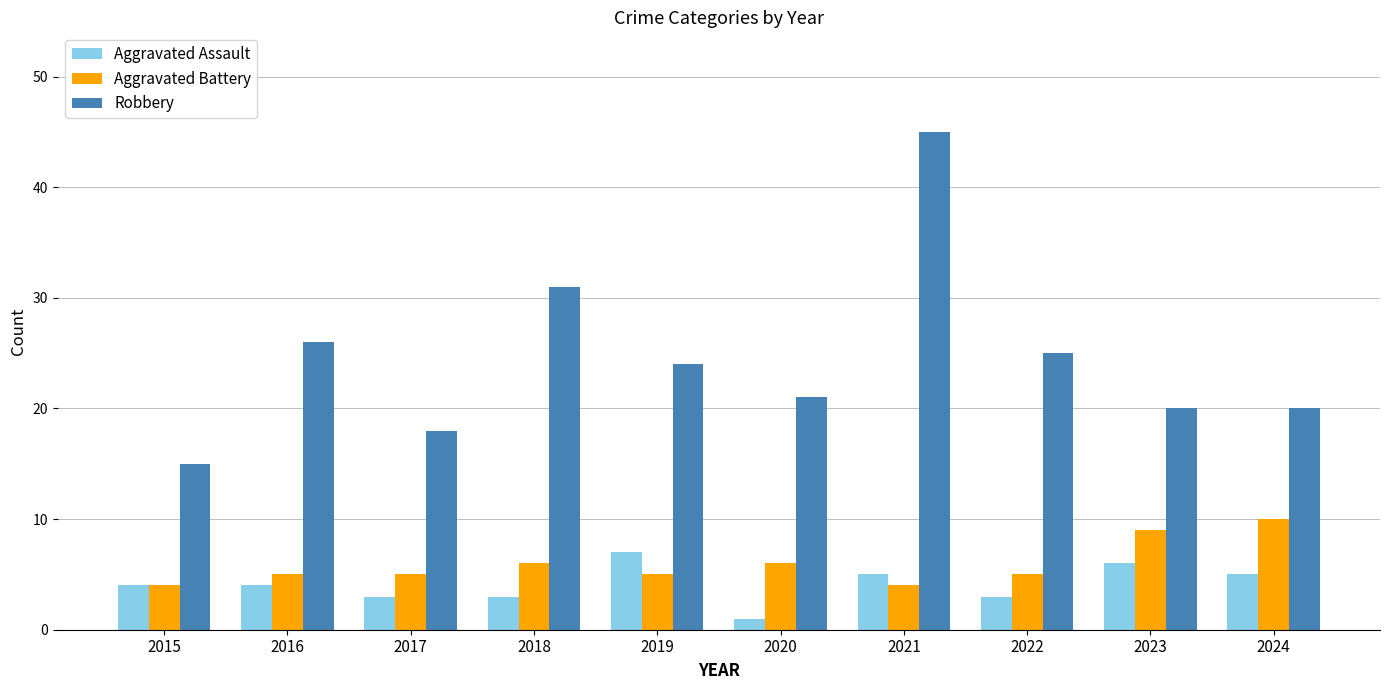

Rank the series by their maximum value, from lowest to highest.

Aggravated Assault, Aggravated Battery, Robbery